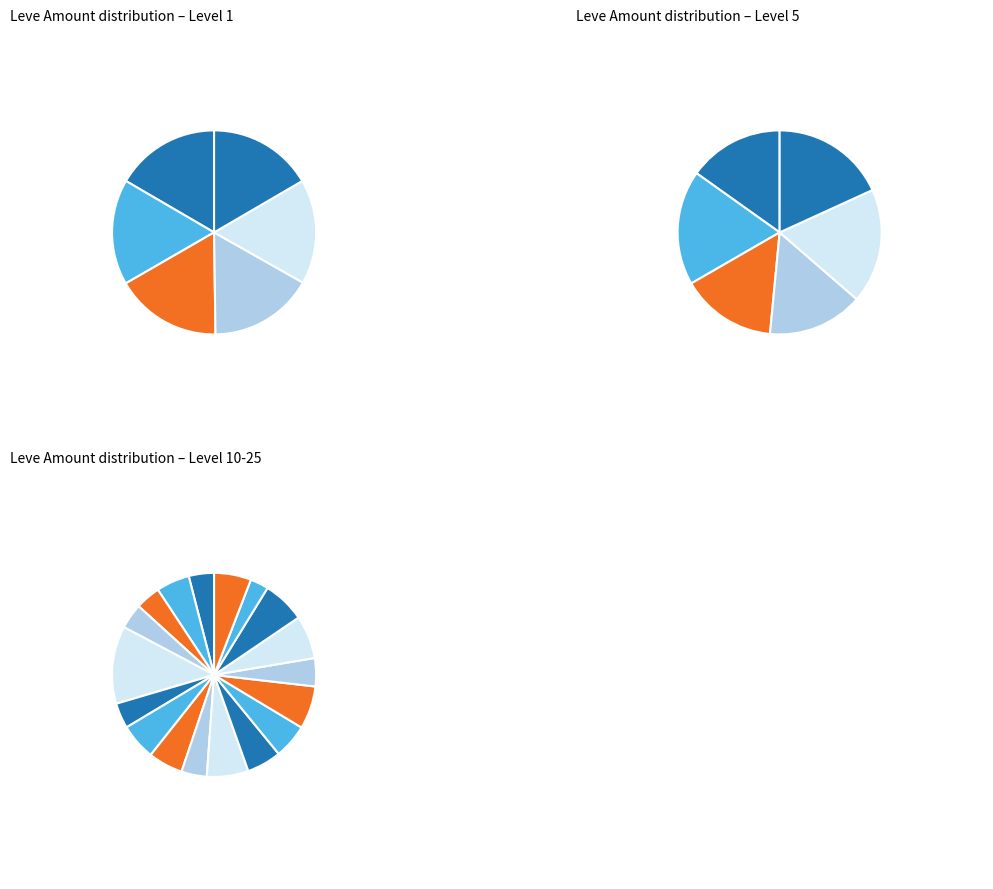

Which category has the biggest portion of the pie?

Brass Head Knife